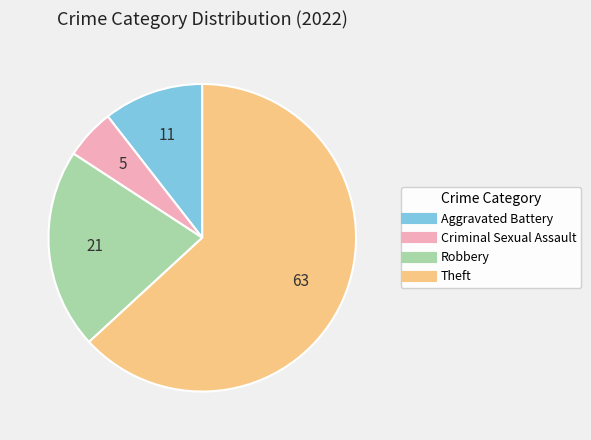

Rank the categories by value from lowest to highest.

Criminal Sexual Assault, Aggravated Battery, Robbery, Theft